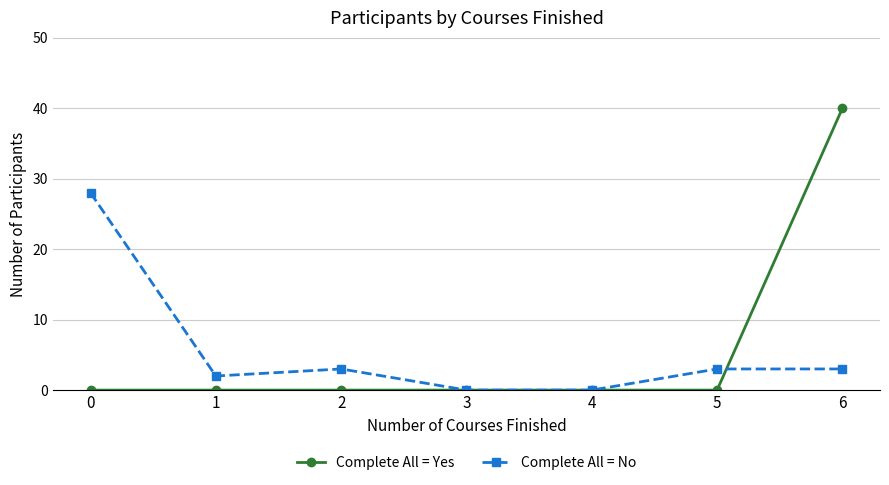

The Complete All = No series shows 3 at 5. True or false?

True